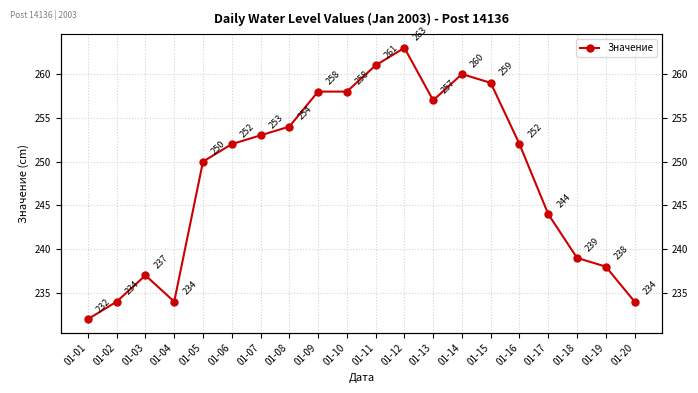

What is the maximum value shown in the chart?

263